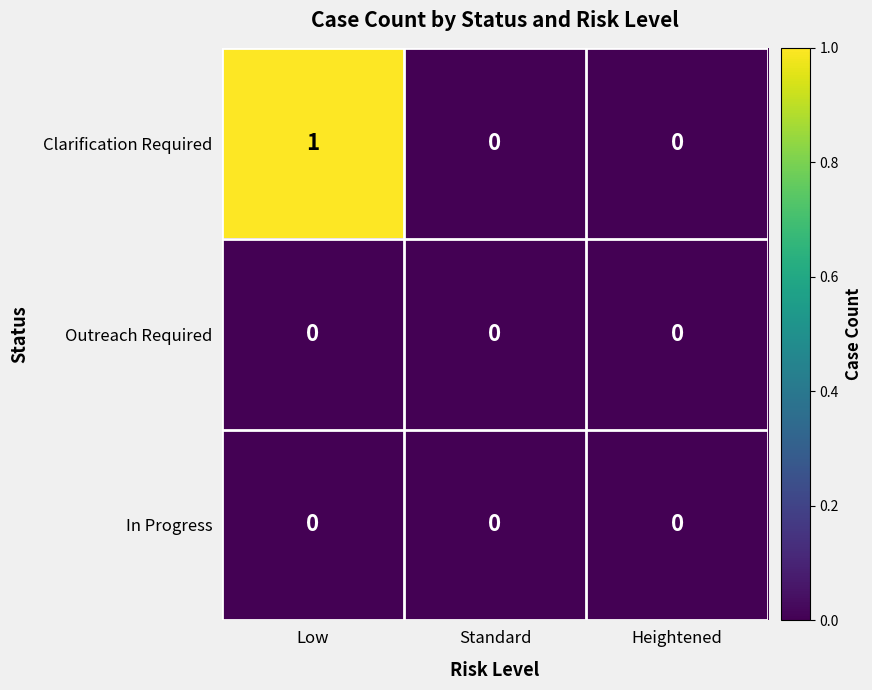

Which category has the highest value across all series?

Low